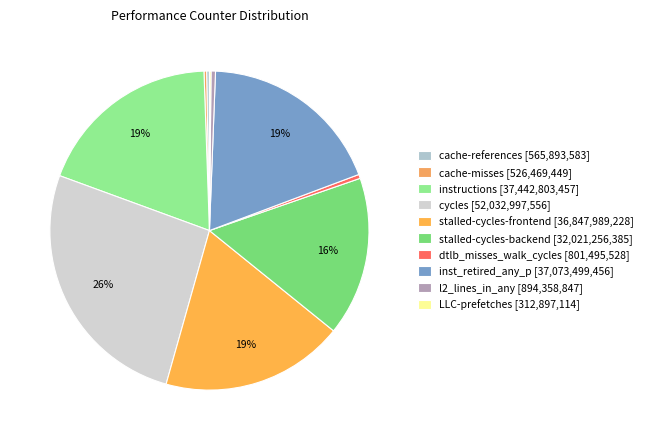

Between LLC-prefetches and cache-misses, which is larger?

cache-misses